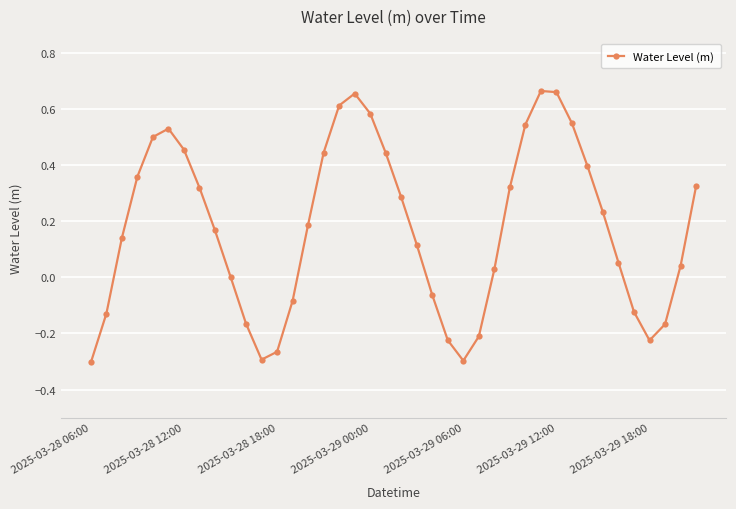

What is the difference between the maximum and second lowest values?

1.0